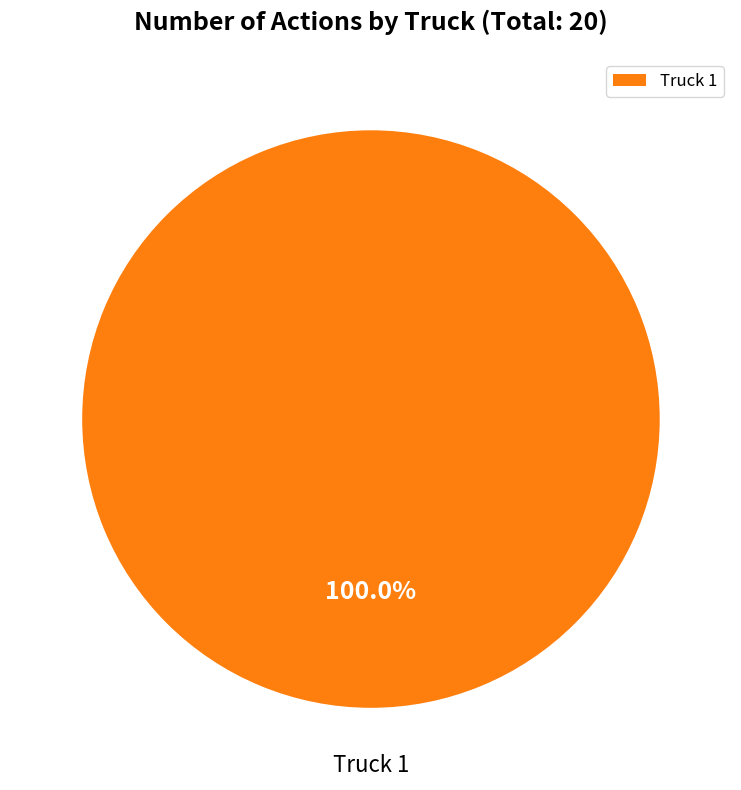

Is there a majority slice in this chart?

Yes